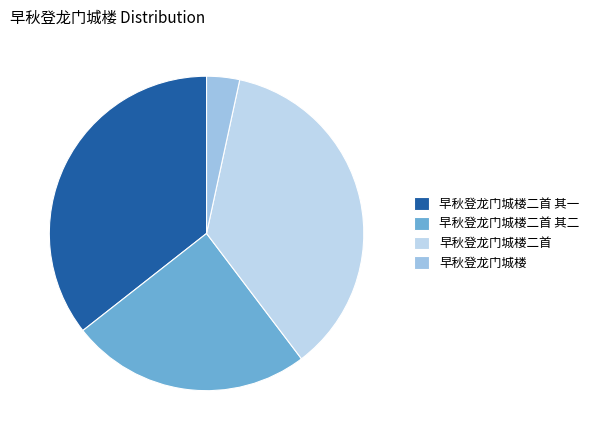

Does 早秋登龙门城楼二首 其二 account for over 50% of the chart?

No